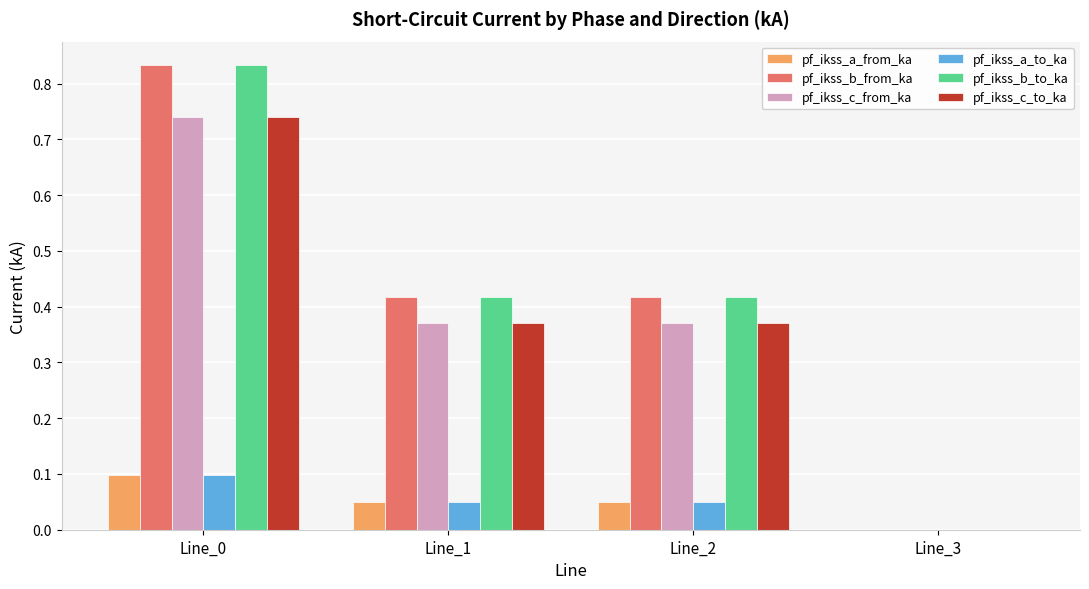

What is the sum of all pf_ikss_c_to_ka values?

1.5